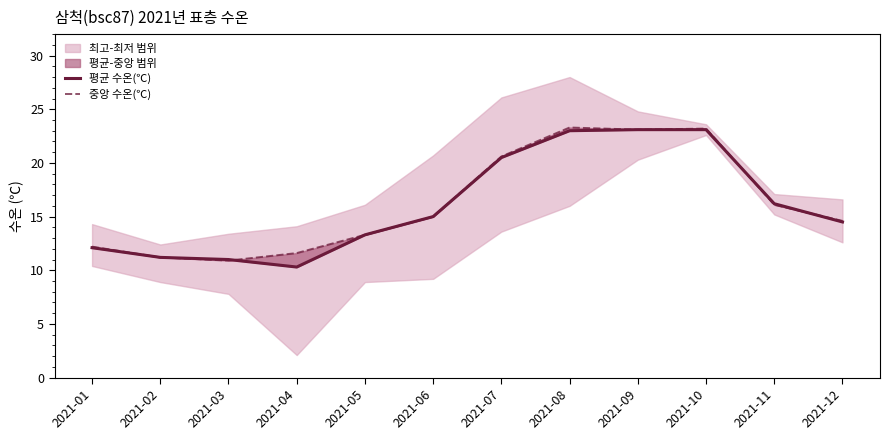

At which category is the sum across all series the highest?

2021-08